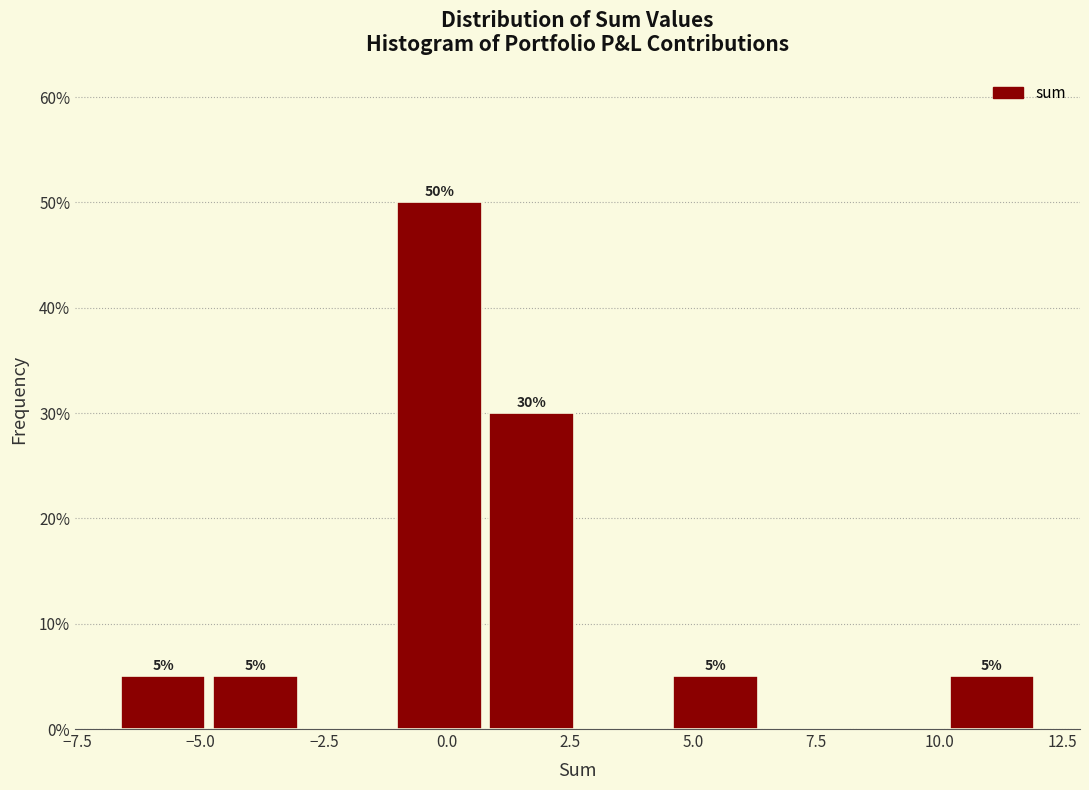

Around what value on the x-axis is the tallest bar? Give the approximate position of its centre, as read against the axis.

0.0